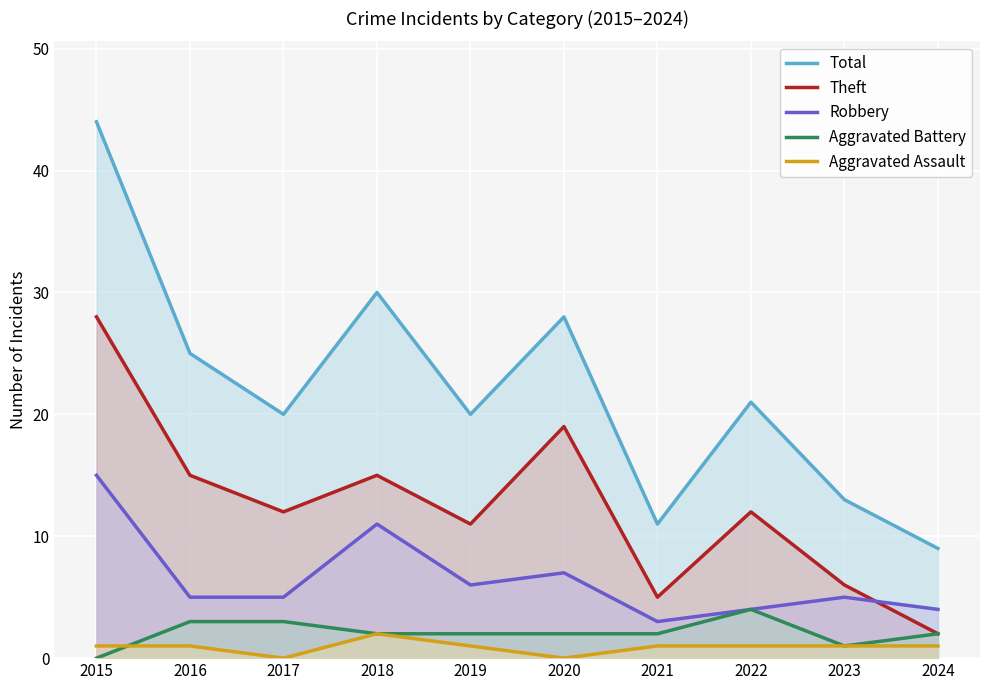

Between 2019 and 2015, which is larger?

2015